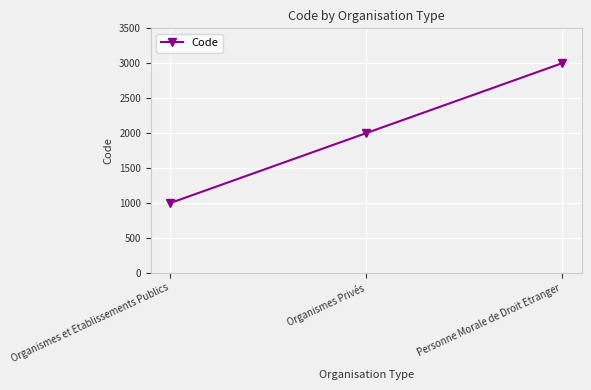

What position from the right is Organismes et Etablissements Publics?

3